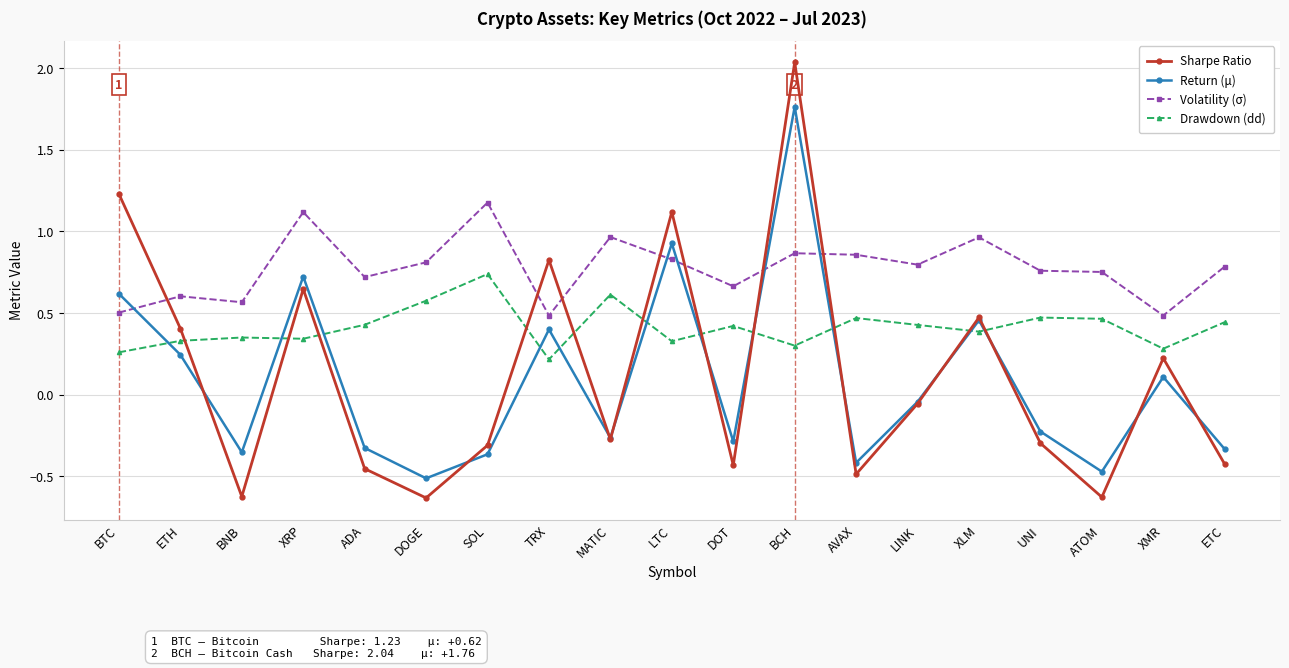

How many interior local valleys does the Return (μ) series have?

6